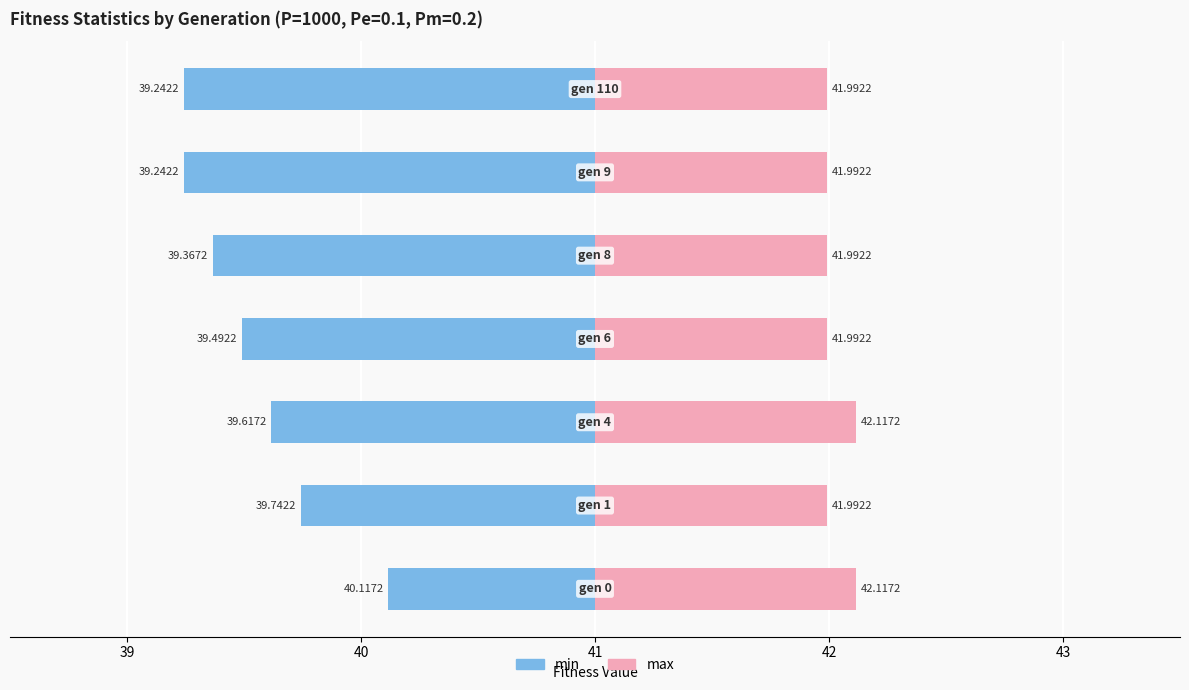

Is the value of max at 42 greater than the value of min at 42?

Yes